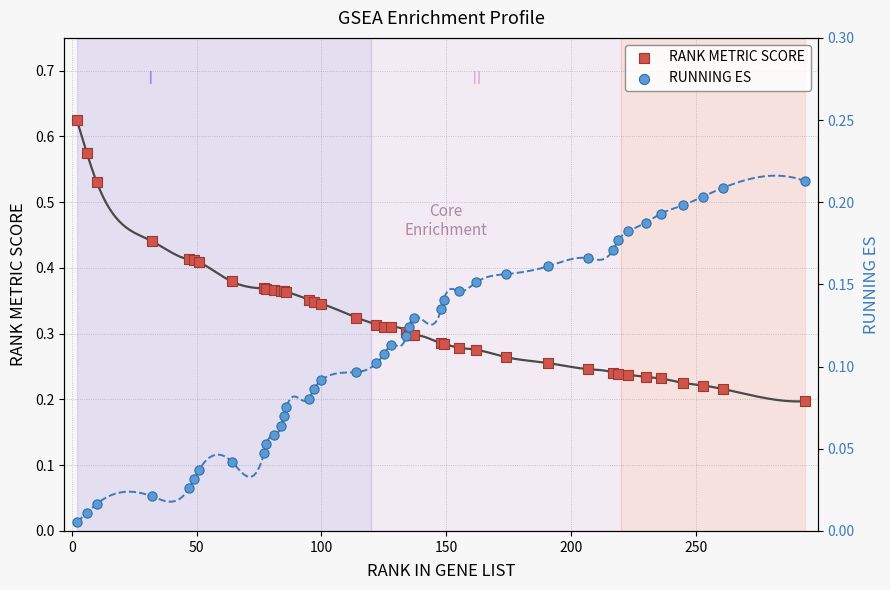

Which series has the largest total across all categories?

RANK METRIC SCORE